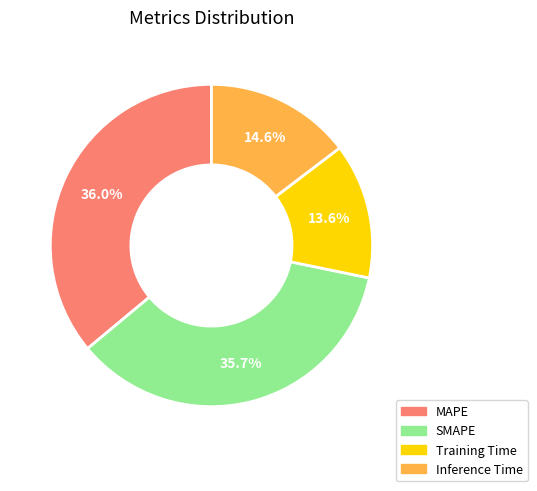

What percentage is the Training Time slice, to the nearest percent?

14%